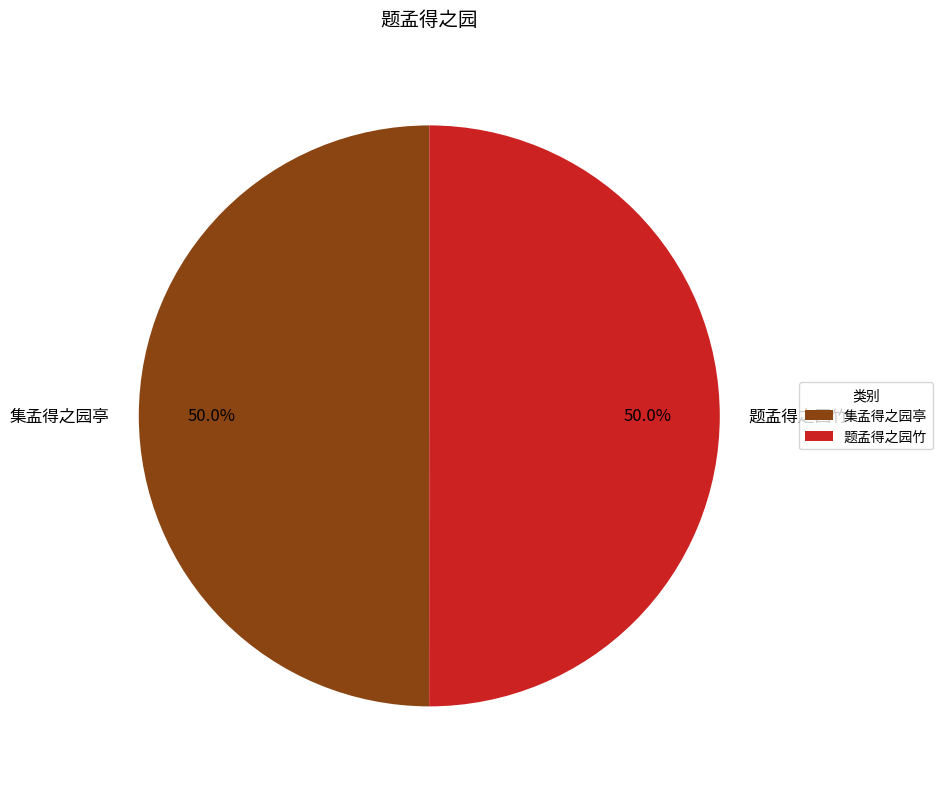

Approximately how many times larger is the value at 题孟得之园竹 compared to 集孟得之园亭?

1.0